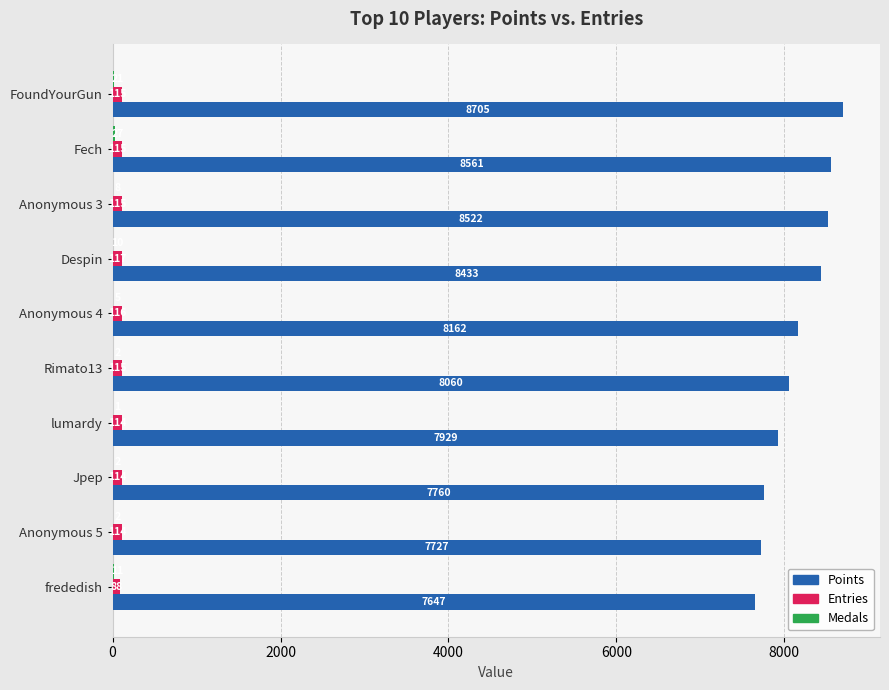

Which category has the highest value across all series?

FoundYourGun